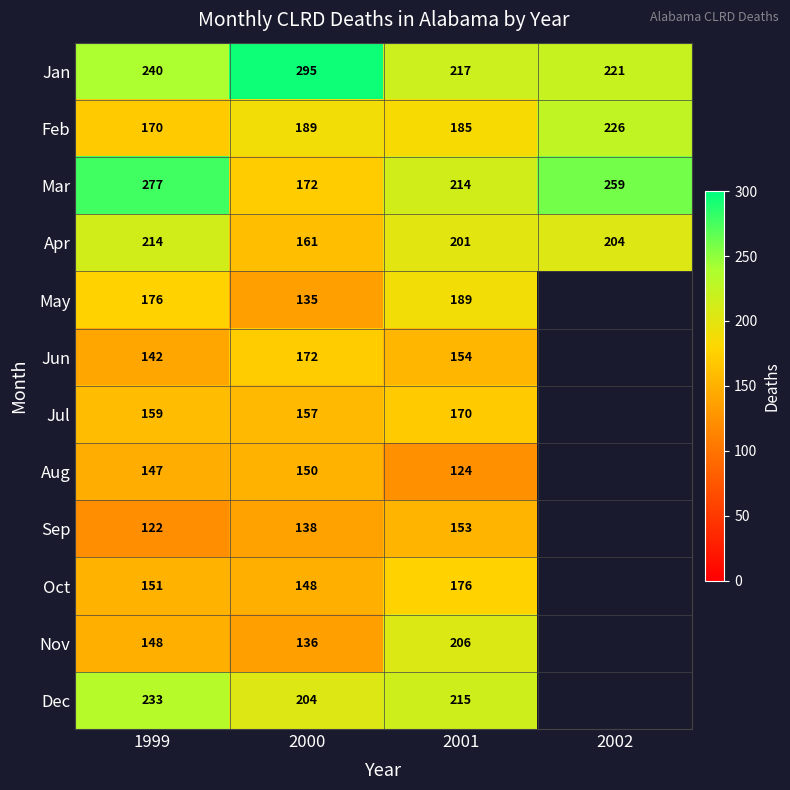

At how many categories does at least one series exceed 78?

4